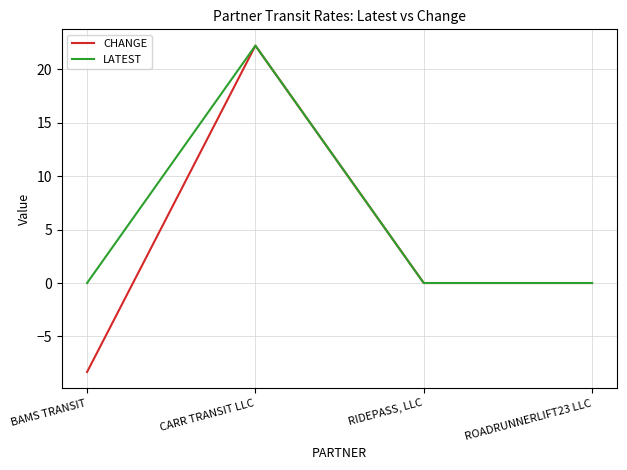

Which label corresponds to the largest value in the chart?

CARR TRANSIT LLC